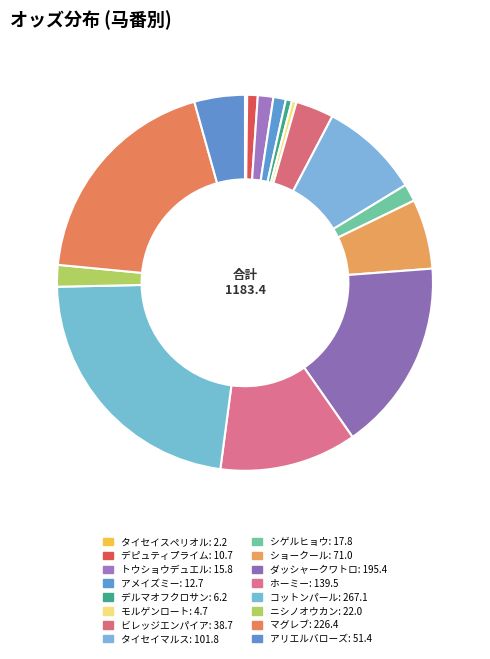

To the nearest percent, what is the average slice percentage?

6%